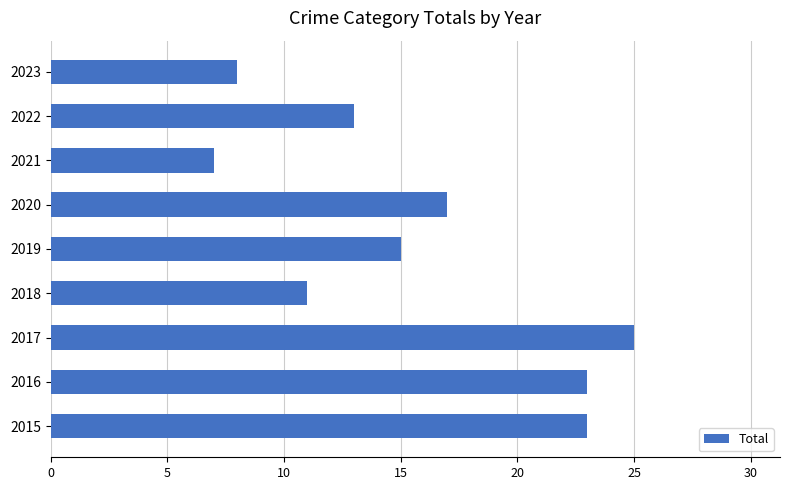

What is the sum of all values?

142